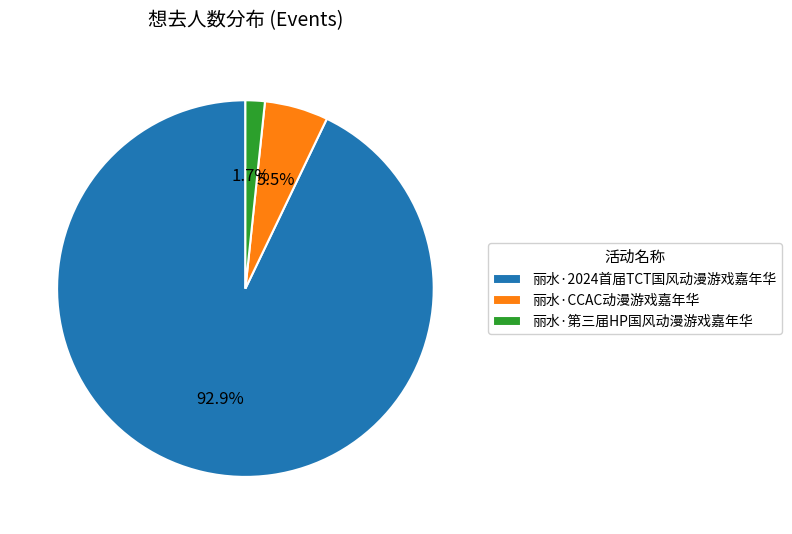

To the nearest percent, what is the average slice percentage?

33%